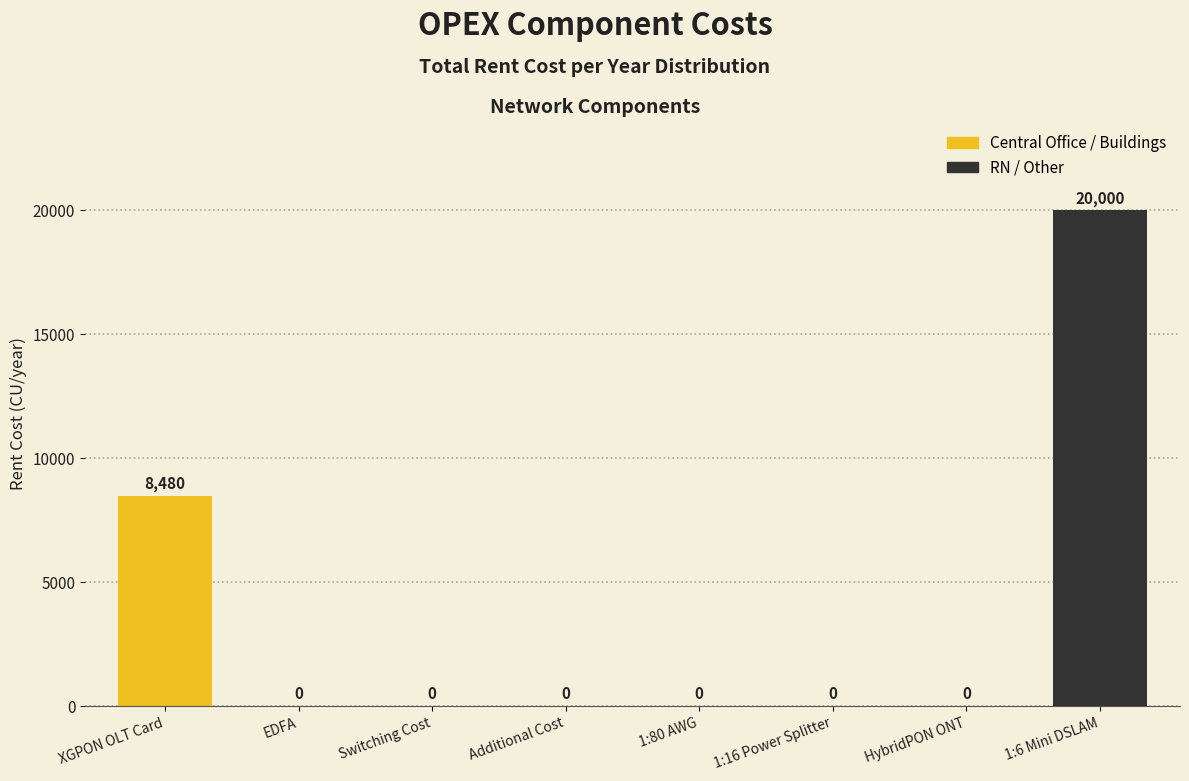

Reading left to right, extract all data points from this chart.

XGPON OLT Card=8480	EDFA=0	Switching Cost=0	Additional Cost=0	1:80 AWG=0	1:16 Power Splitter=0	HybridPON ONT=0	1:6 Mini DSLAM=20000